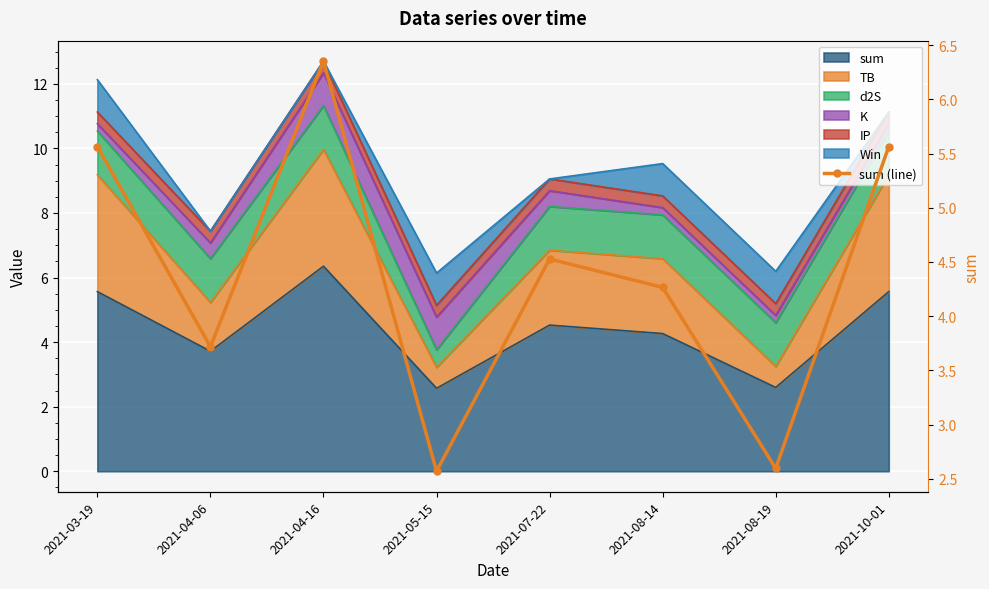

Reading left to right, what are all the values shown in this chart?

2021-03-19=5.6	2021-04-06=3.7	2021-04-16=6.4	2021-05-15=2.6	2021-07-22=4.5	2021-08-14=4.3	2021-08-19=2.6	2021-10-01=5.6